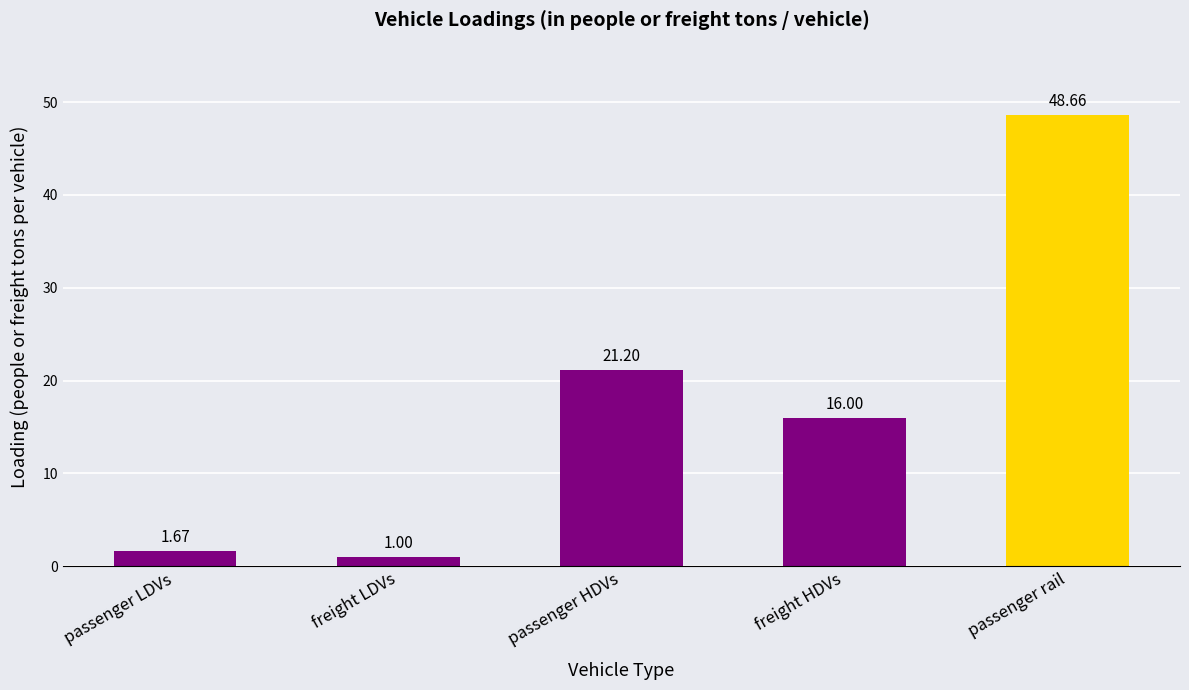

The value at freight HDVs is 27.6. True or false?

False